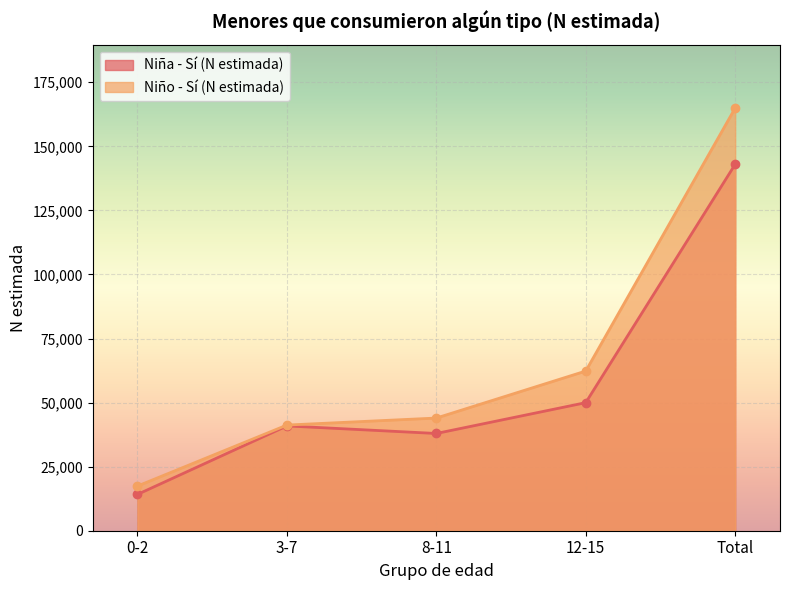

Reading right to left, what are all the values shown in this chart?

Niña - Sí (N estimada): 142992	49980	37948	40896	14169
Niño - Sí (N estimada): 164952	62313	43971	41235	17432